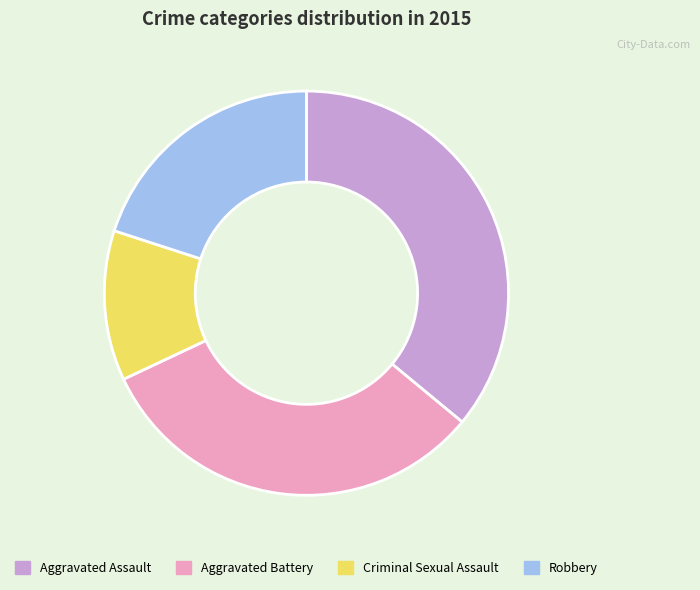

How many slices are in this pie chart?

4